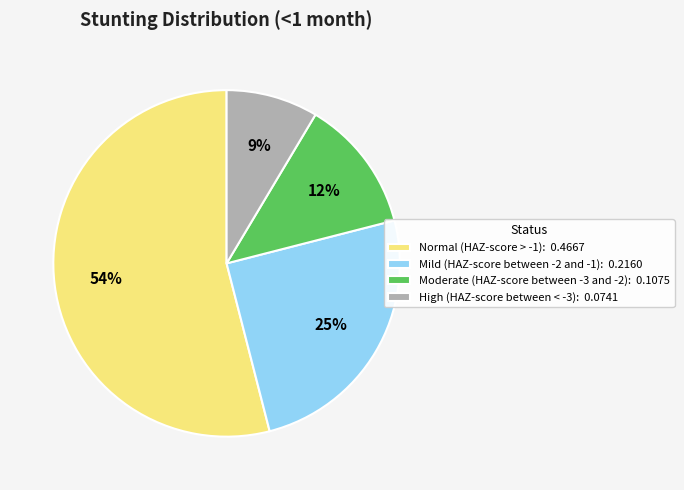

Which slice represents more than half of the pie?

Normal (HAZ-score > -1)